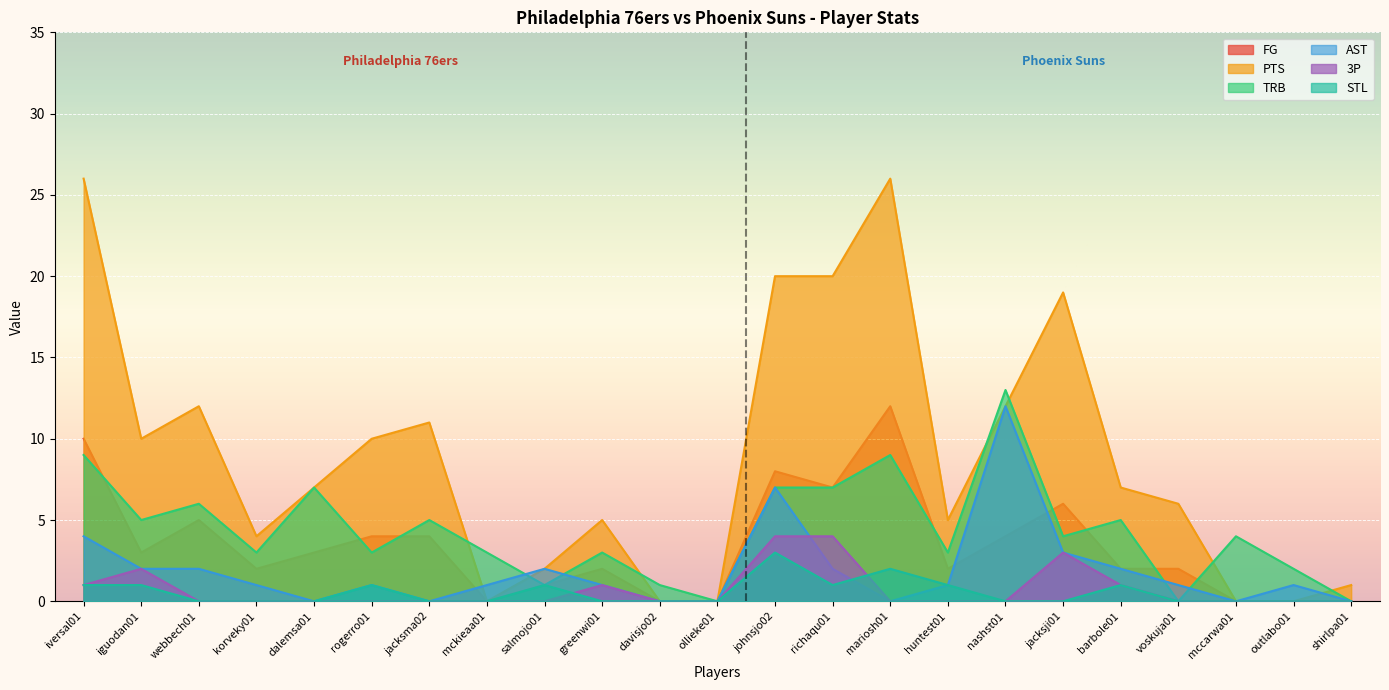

Does the chart display data point markers on the line(s)?

No